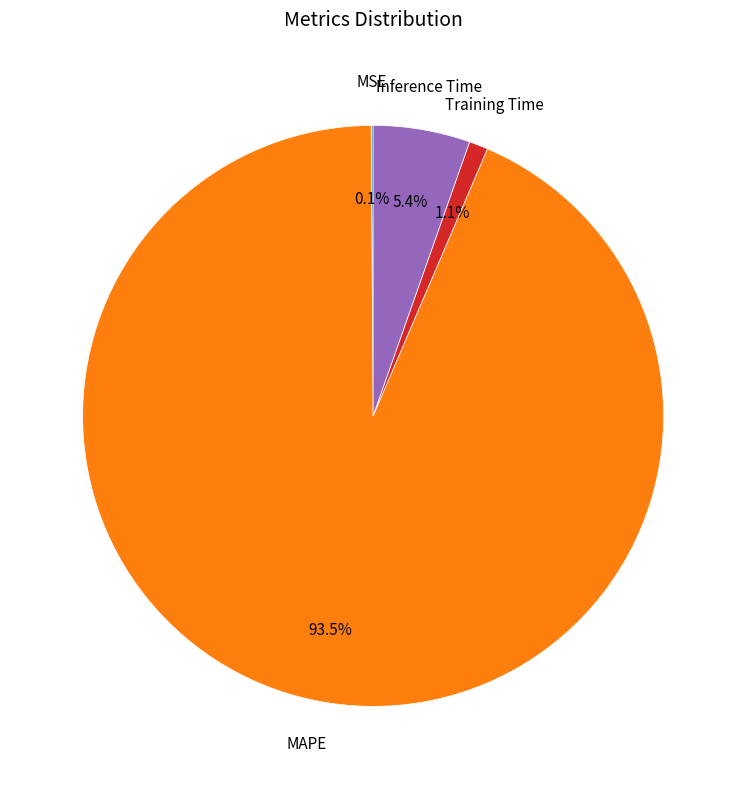

Does any single category account for the majority?

Yes